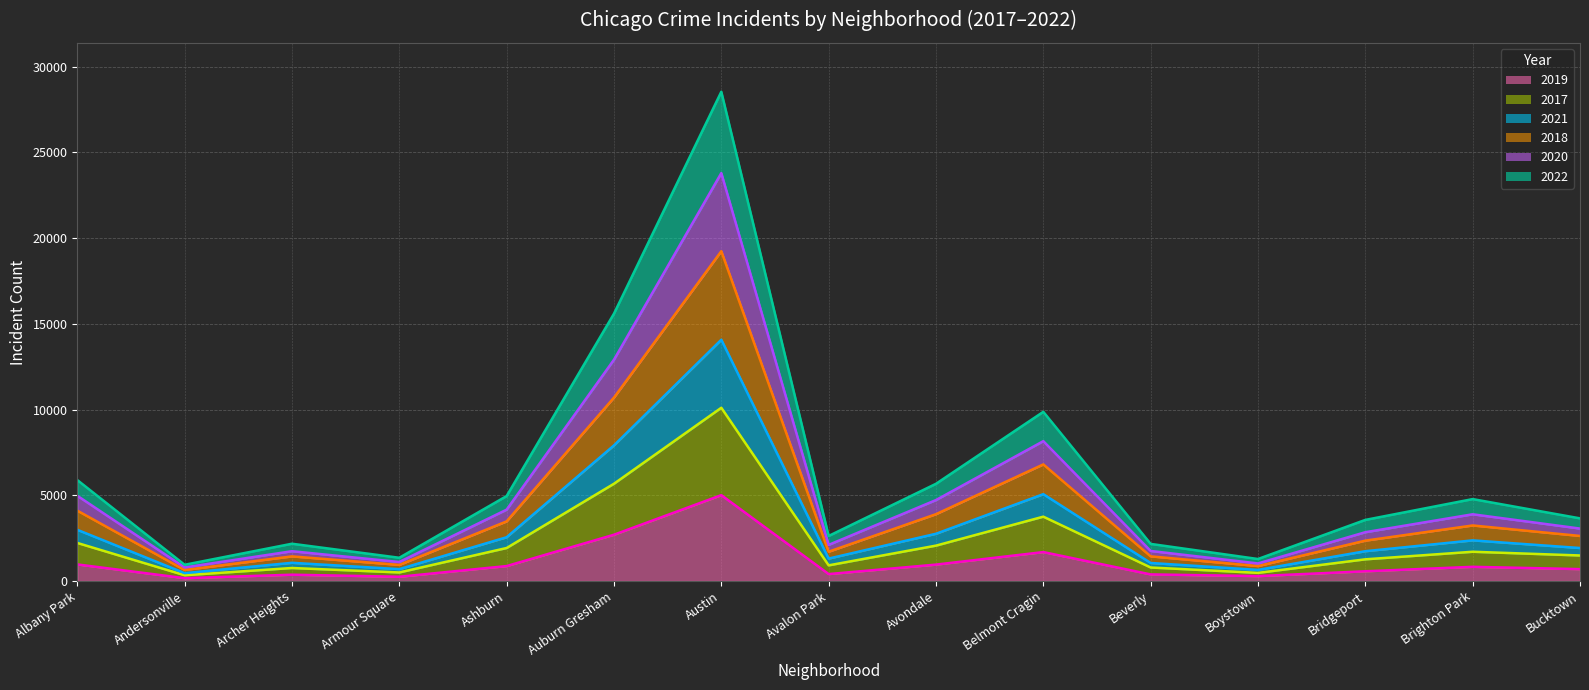

At which category is the sum across all series the highest?

Austin